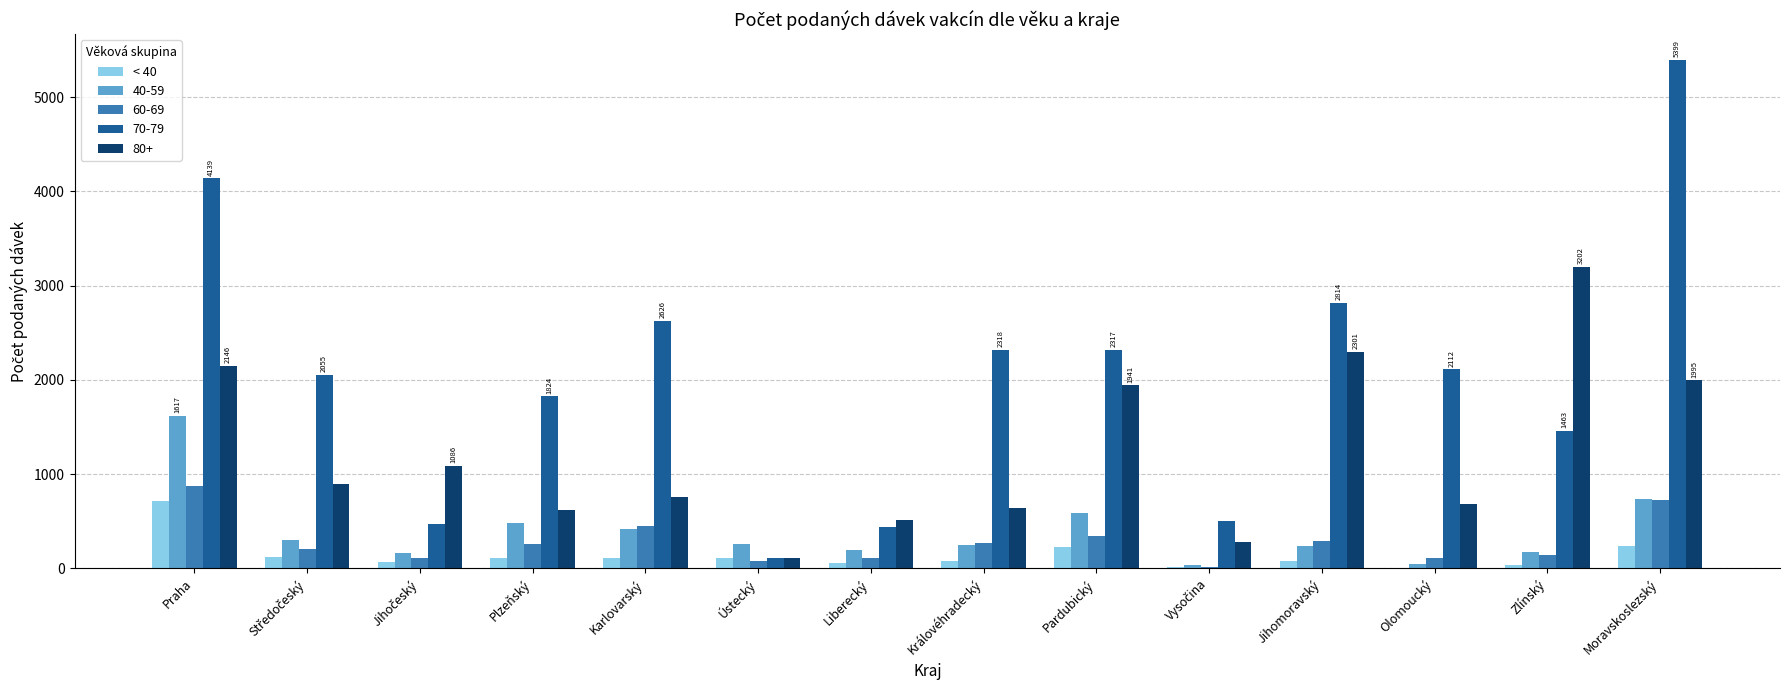

Is it true that 40-59 equals 865 at Plzeňský?

False